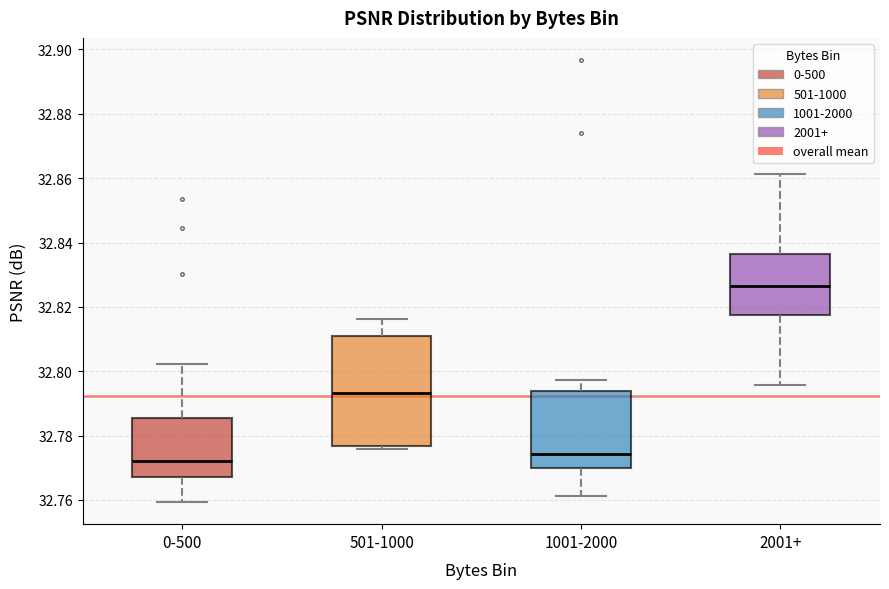

Reading left to right, transcribe this box plot: for each box, give where its median line is, the range the box spans, and where its two whiskers end, as read against the y-axis. The values are not printed on the chart, so give them approximately, as read against the axis.

0-500: median 32.772, box 32.768 to 32.786, whiskers 32.760 to 32.802
501-1000: median 32.794, box 32.776 to 32.810, whiskers 32.776 (just below the box's lower edge) to 32.816
1001-2000: median 32.774, box 32.770 to 32.794, whiskers 32.762 to 32.798
2001+: median 32.826, box 32.818 to 32.836, whiskers 32.796 to 32.862